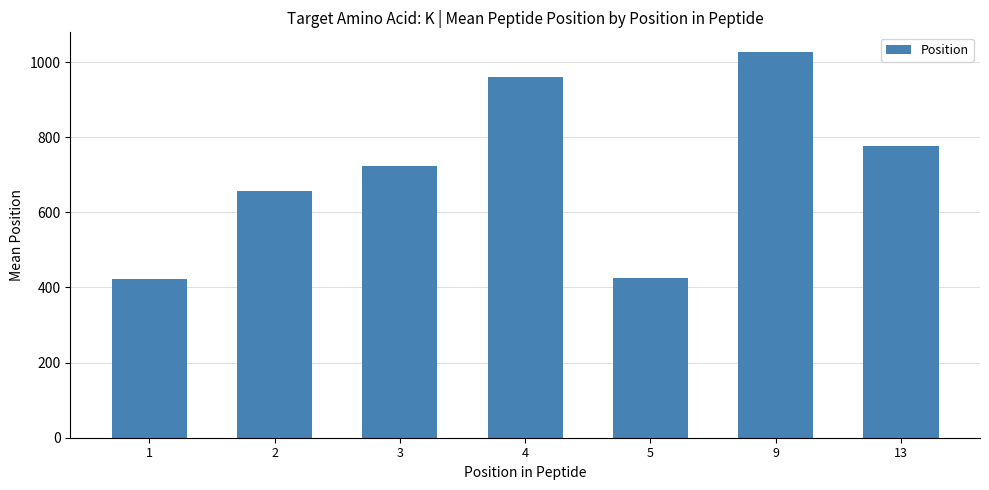

What is the greatest value displayed?

1028.0